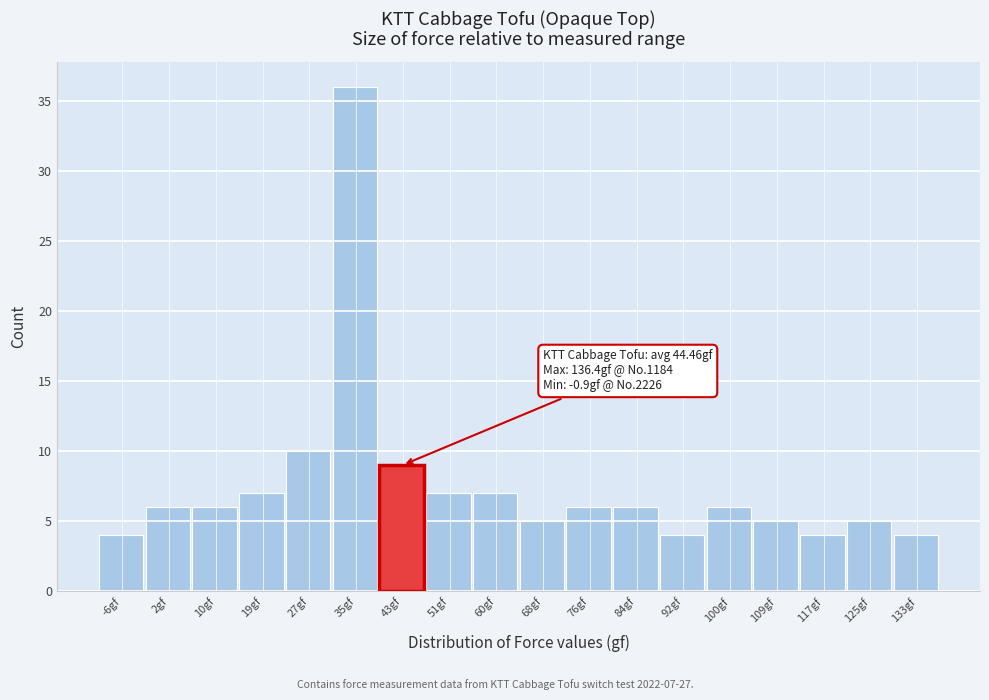

Reading left to right, transcribe all the data shown in this chart.

4	6	6	7	10	36	9	7	7	5	6	6	4	6	5	4	5	4